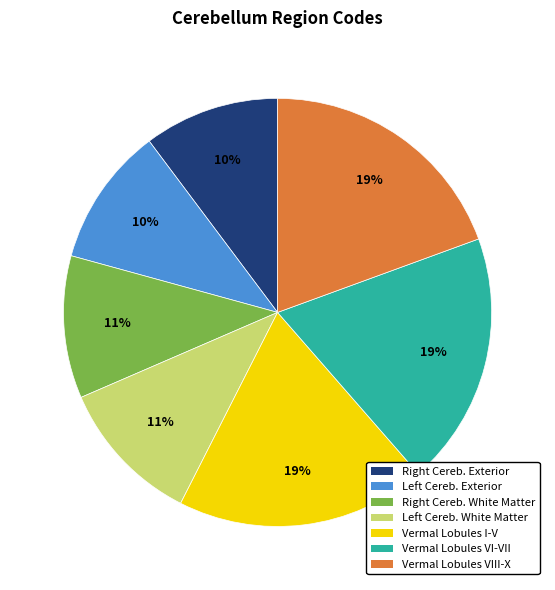

How many segments does this pie chart have?

7